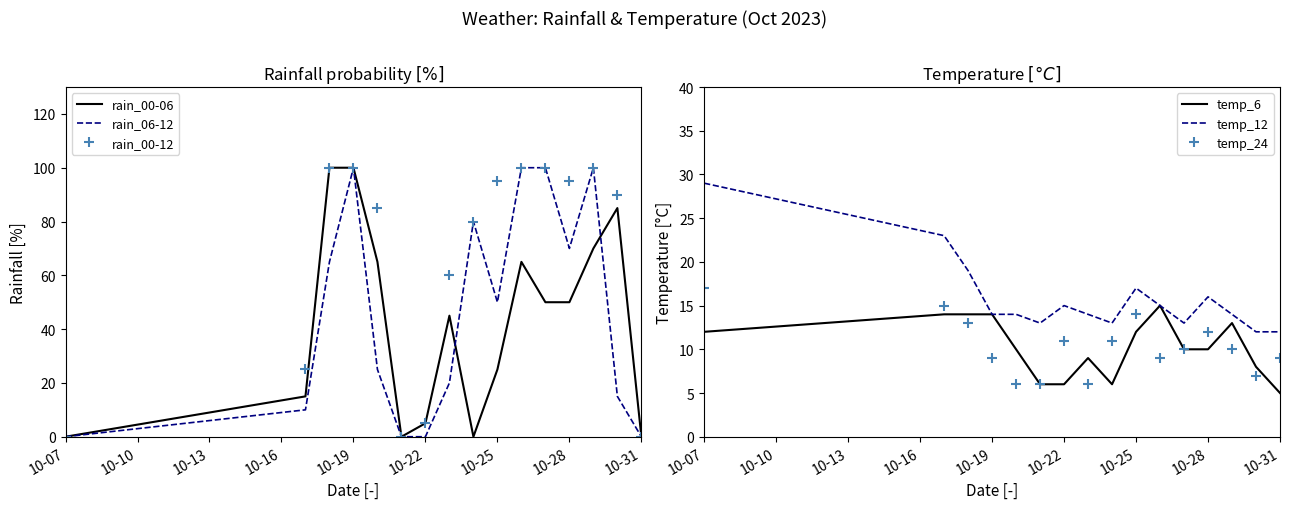

The value of rain_06-12 at 10-07 is 36. True or false?

False